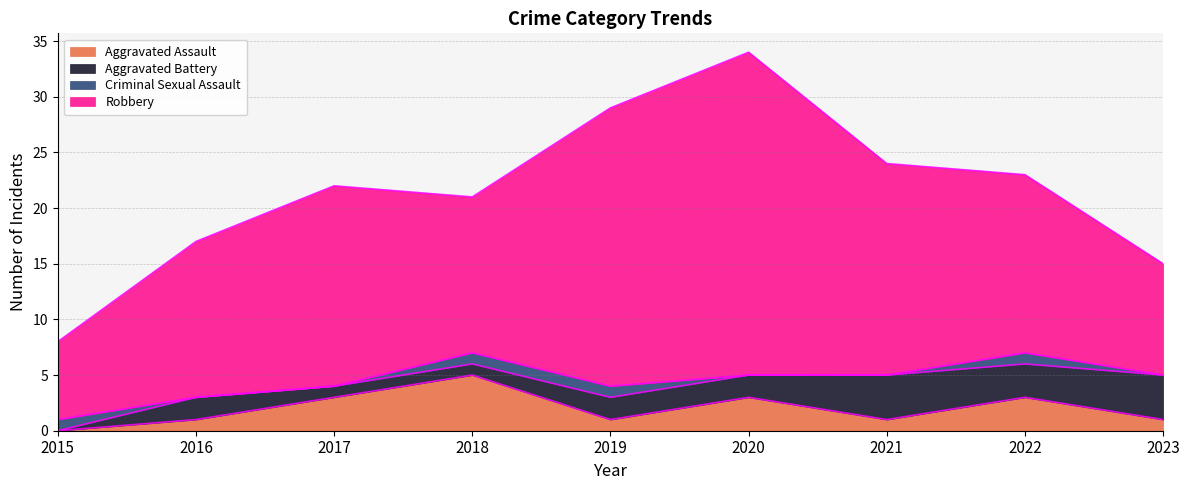

Reading right to left, what are all the values shown in this chart?

Aggravated Assault: 2023=1	2022=3	2021=1	2020=3	2019=1	2018=5	2017=3	2016=1	2015=0
Aggravated Battery: 2023=4	2022=3	2021=4	2020=2	2019=2	2018=1	2017=1	2016=2	2015=0
Criminal Sexual Assault: 2023=0	2022=1	2021=0	2020=0	2019=1	2018=1	2017=0	2016=0	2015=1
Robbery: 2023=10	2022=16	2021=19	2020=29	2019=25	2018=14	2017=18	2016=14	2015=7